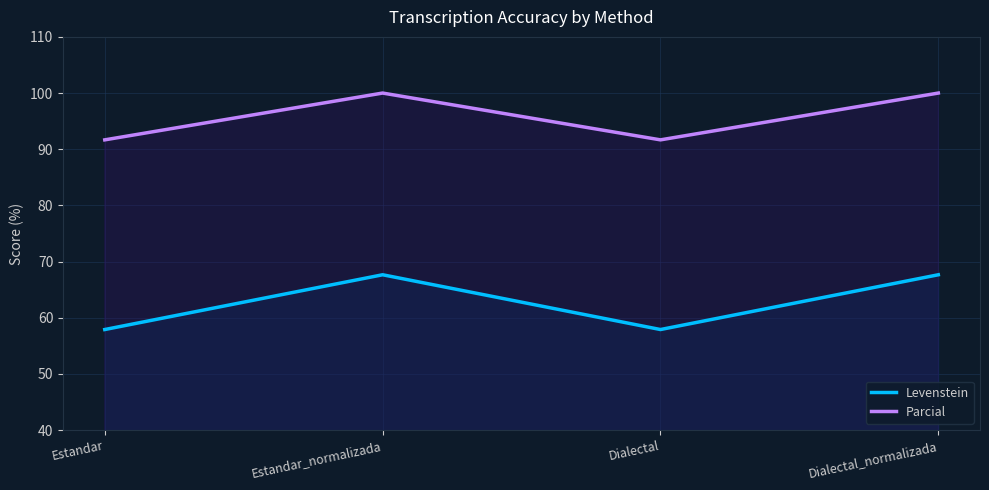

What is the value of the Parcial point at the 2nd from the left?

100.0